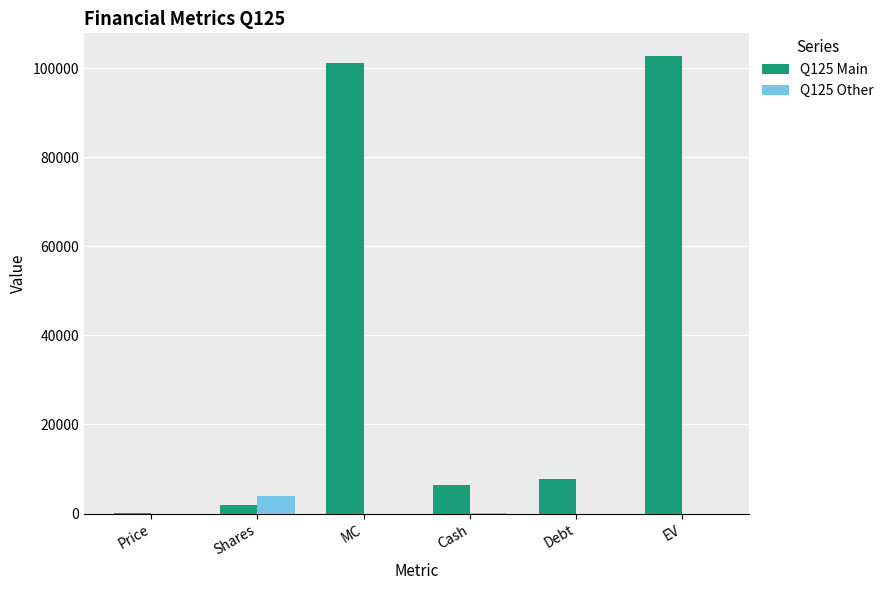

The value of Q125 Main at Debt is 7820.0. True or false?

True